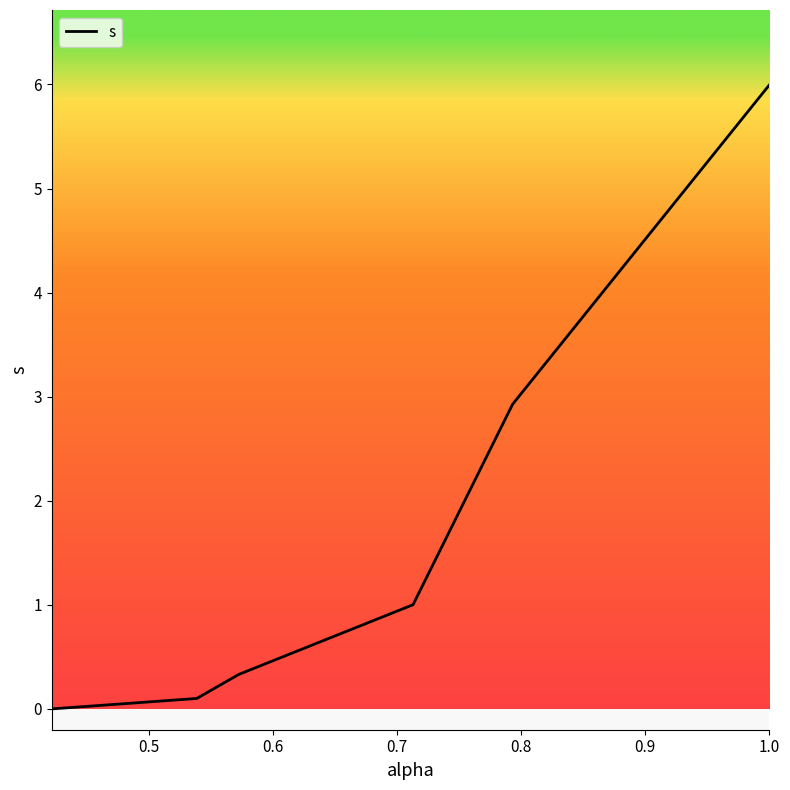

How many categories are shown in the chart?

6